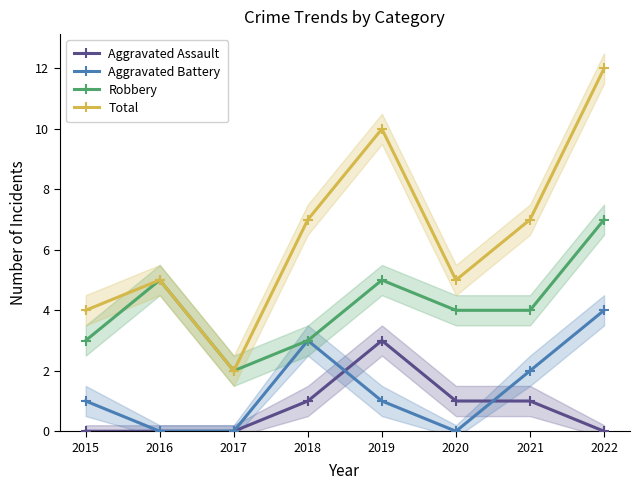

True or false: Total and Robbery intersect in this chart.

False